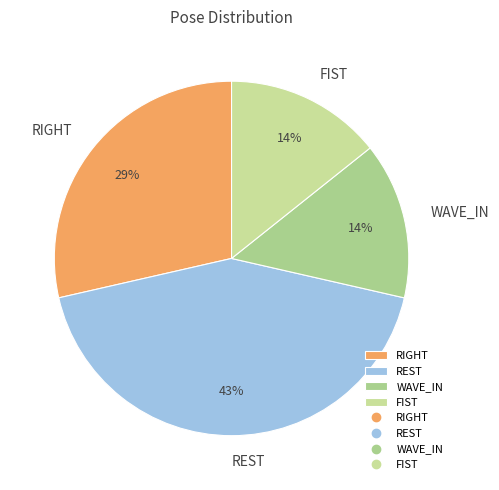

The FIST slice represents 14% of the pie. True or false?

True